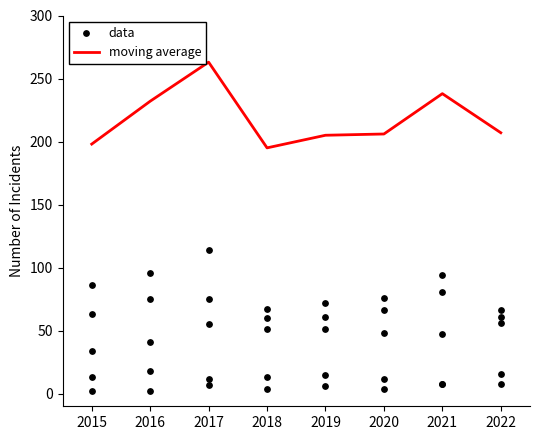

What is the total value across all series at 2022?

414